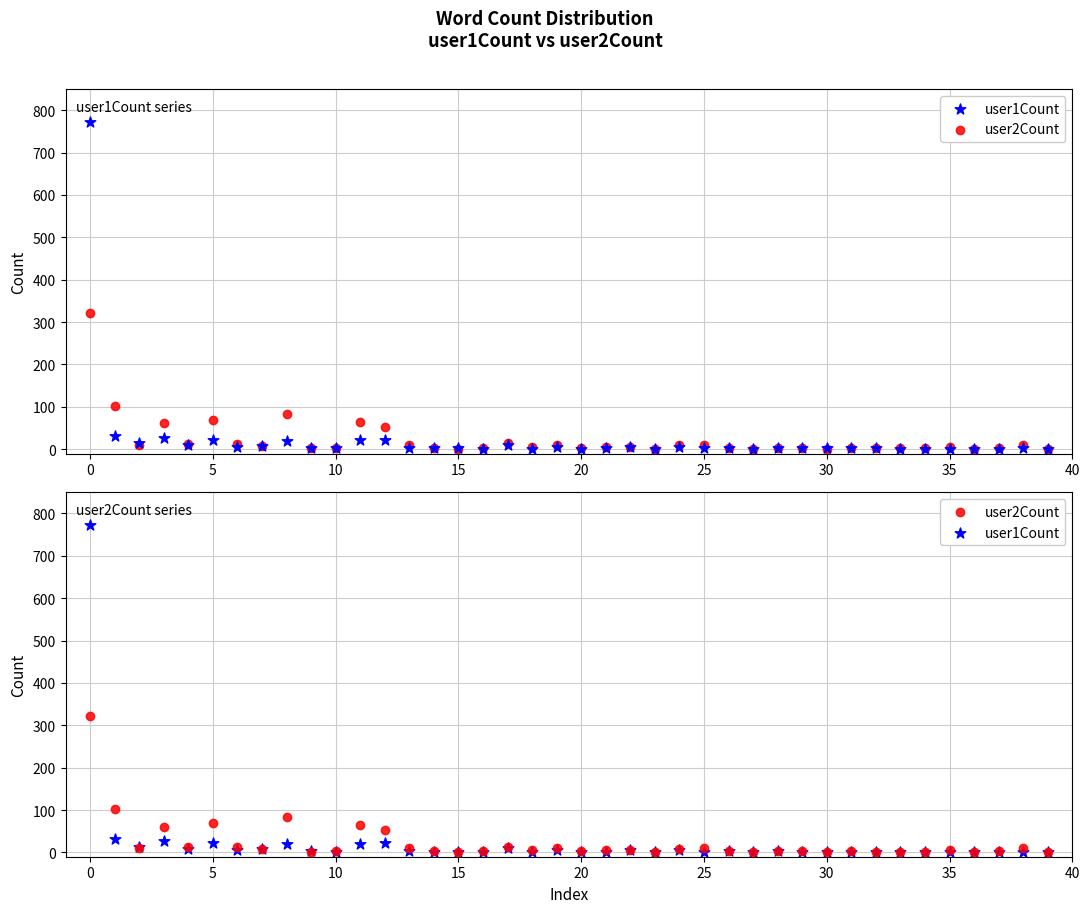

Is the value of user2Count at 15 greater than the value of user1Count at 29?

Yes